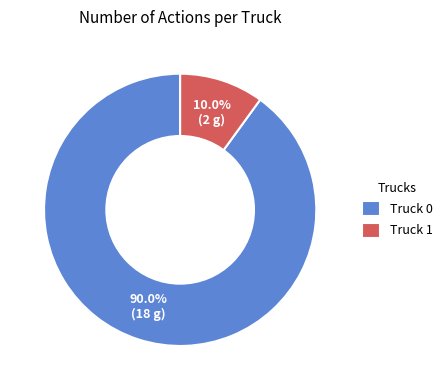

What is the ratio of the value at Truck 1 to the value at Truck 0?

0.1